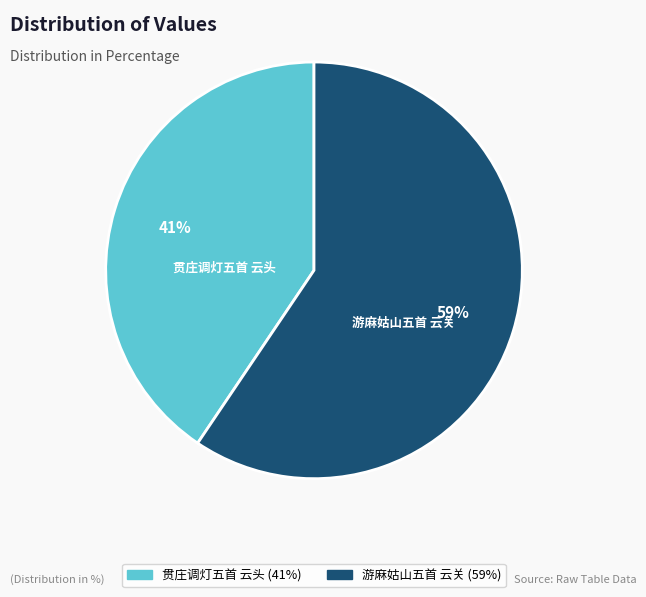

To the nearest percent, what is the average slice percentage?

50%